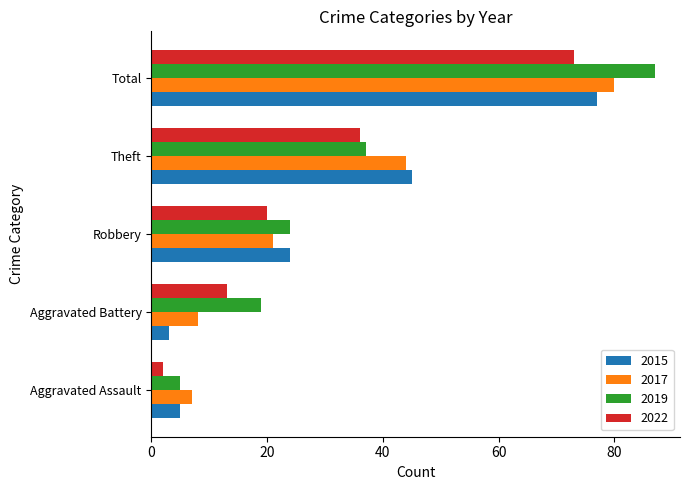

What is the difference between the second highest and minimum values in the 2015 series?

42